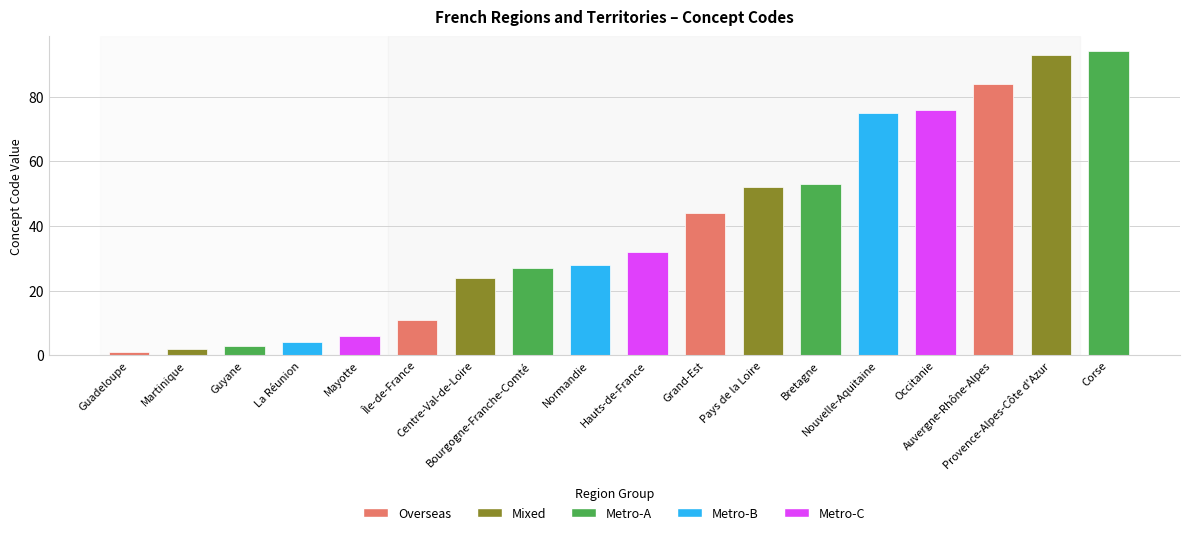

What is the sum of the values at Auvergne-Rhône-Alpes and Centre-Val-de-Loire?

108